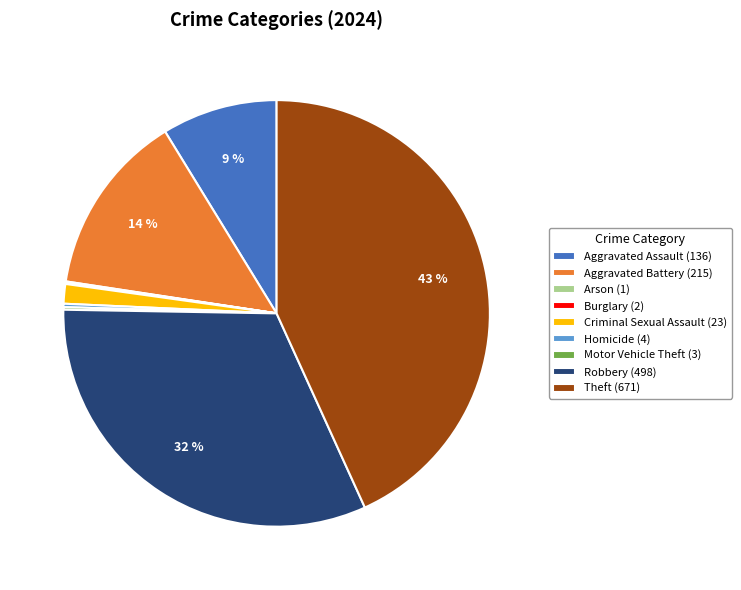

Do Aggravated Battery and Robbery together represent more than half of the pie?

No